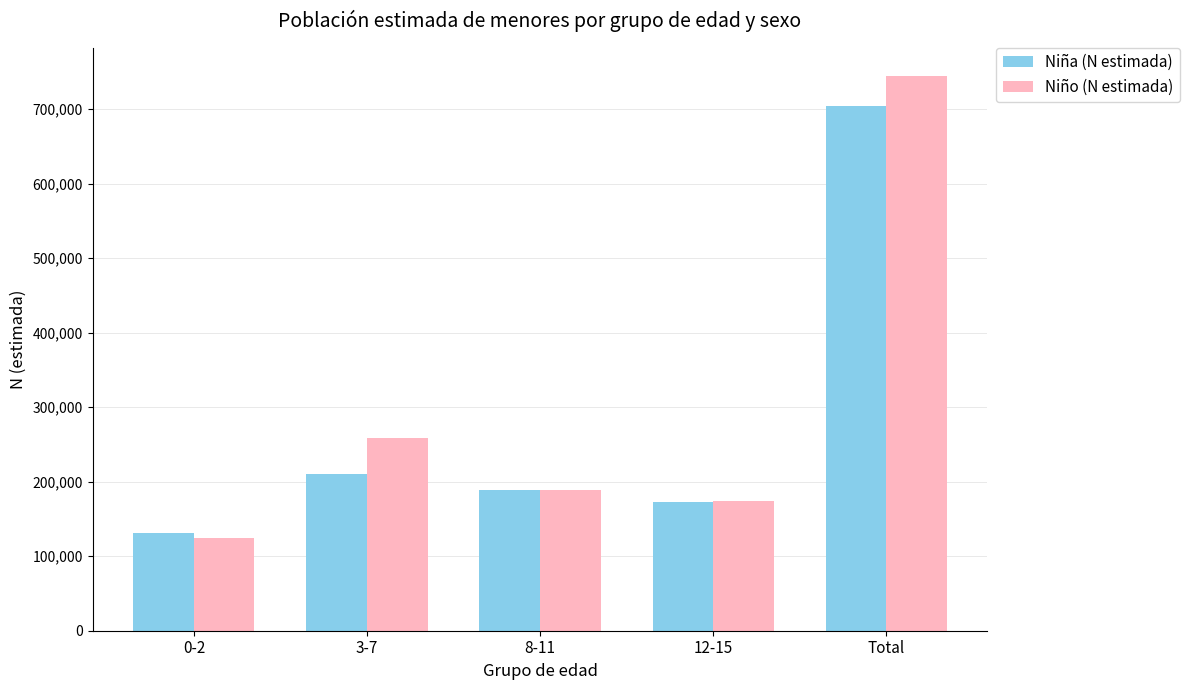

At 0-2, list the series in order from largest to smallest.

Niña (N estimada), Niño (N estimada)